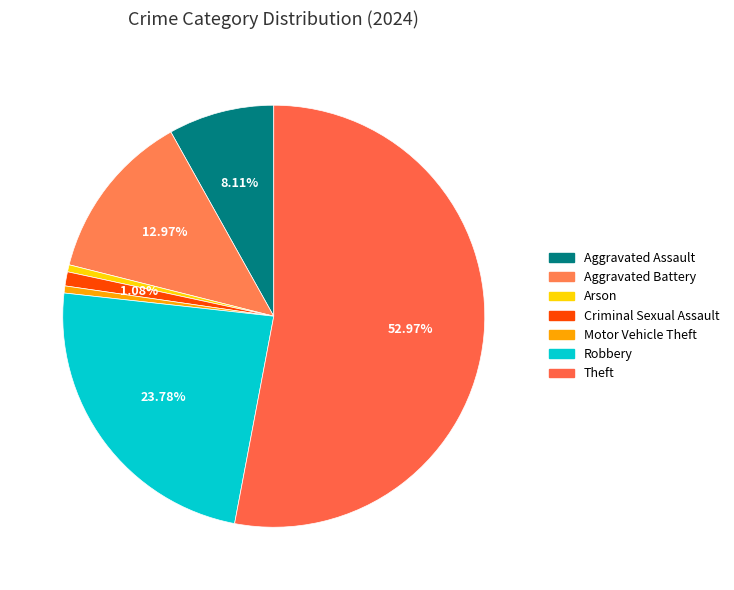

To the nearest percent, what is the combined percentage of Arson and Criminal Sexual Assault?

2%